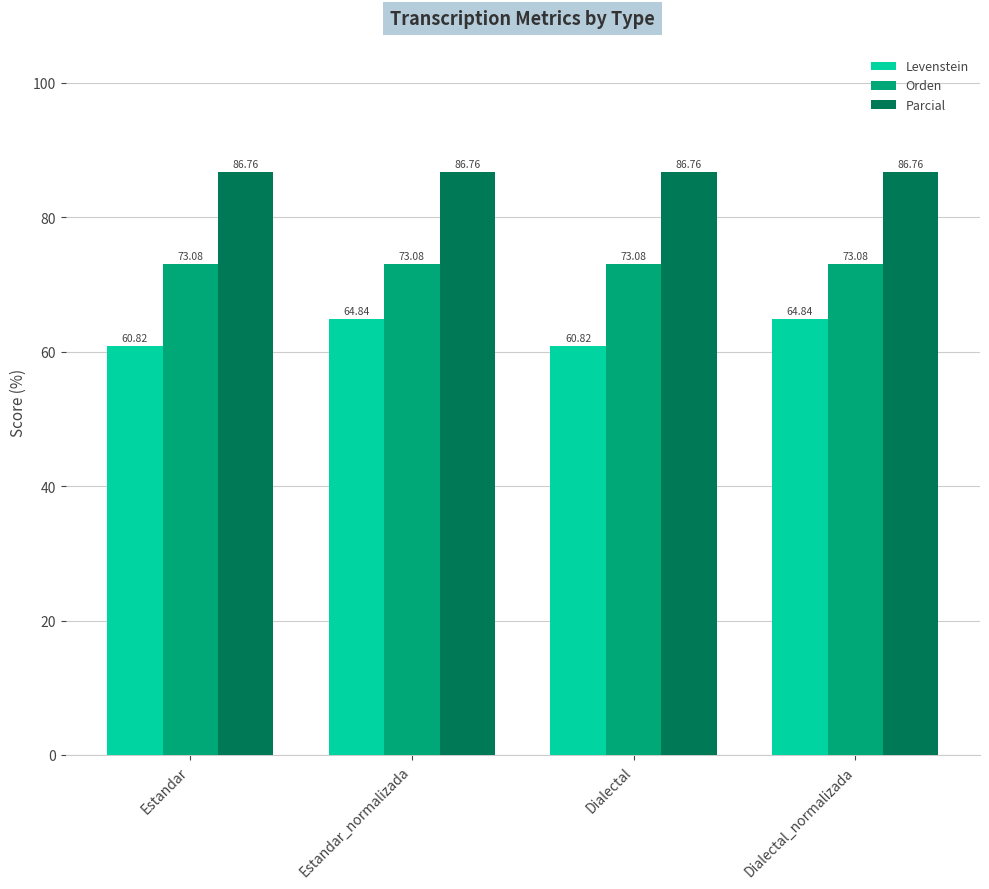

True or false: Parcial has a value of 49.4 at Dialectal_normalizada.

False